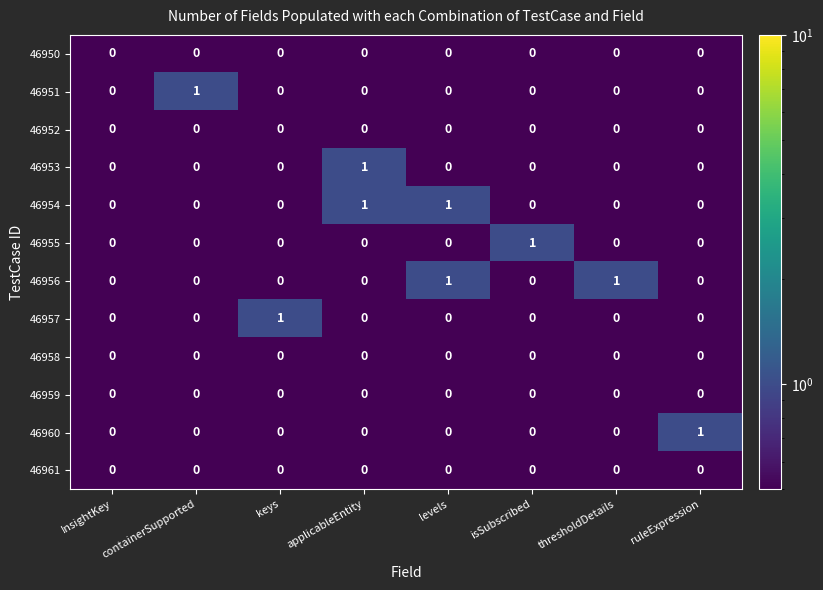

Count the 46951 values in the range 0 to 1.

8